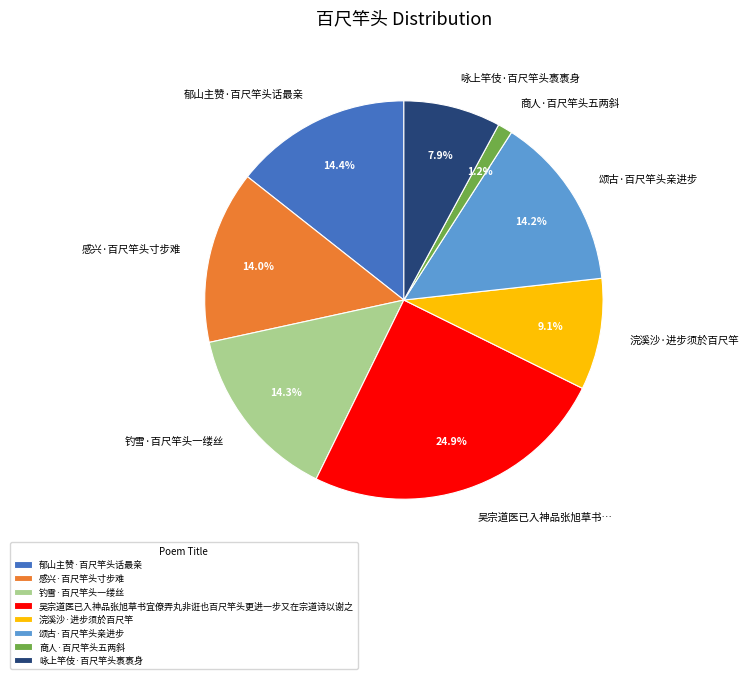

Is there a majority slice in this chart?

No